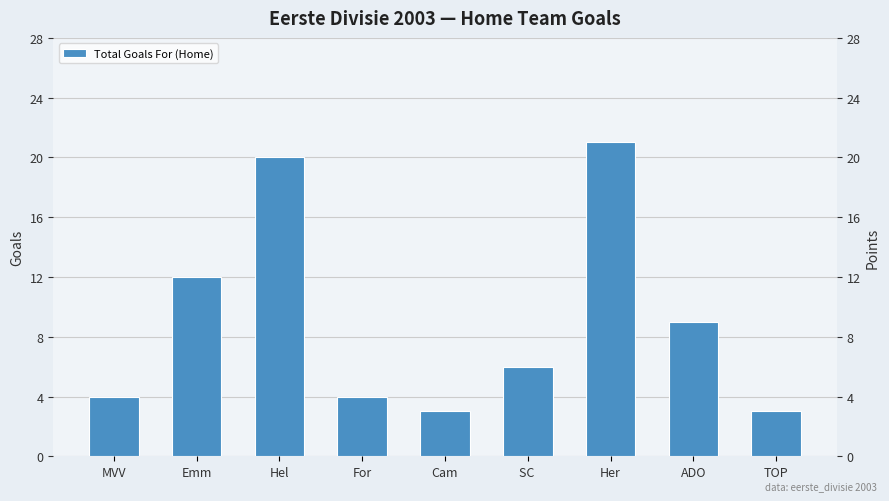

Approximately how many times larger is the value at For compared to Emm?

0.3